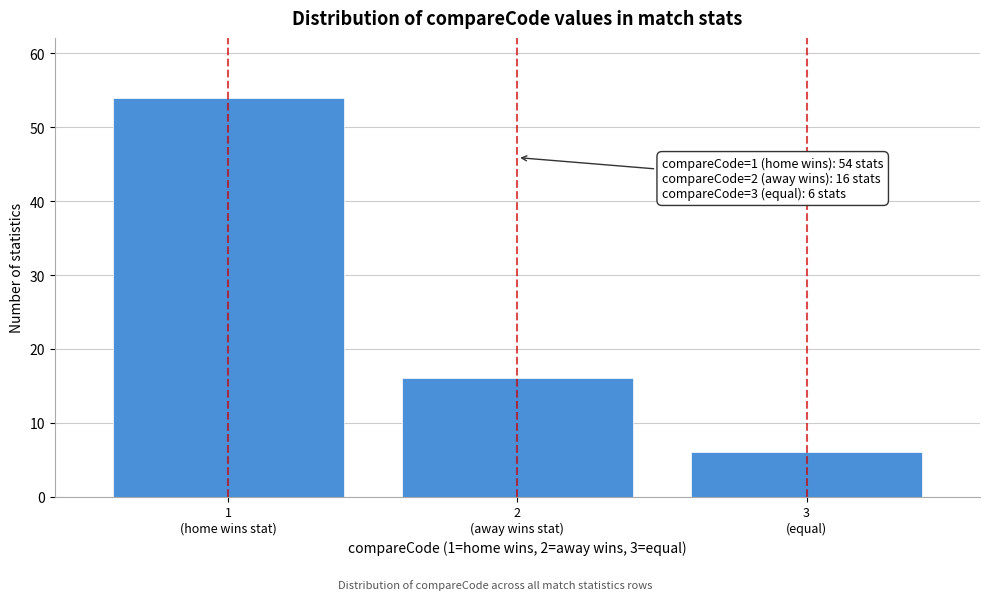

Reading right to left, transcribe all the data shown in this chart.

6	16	54